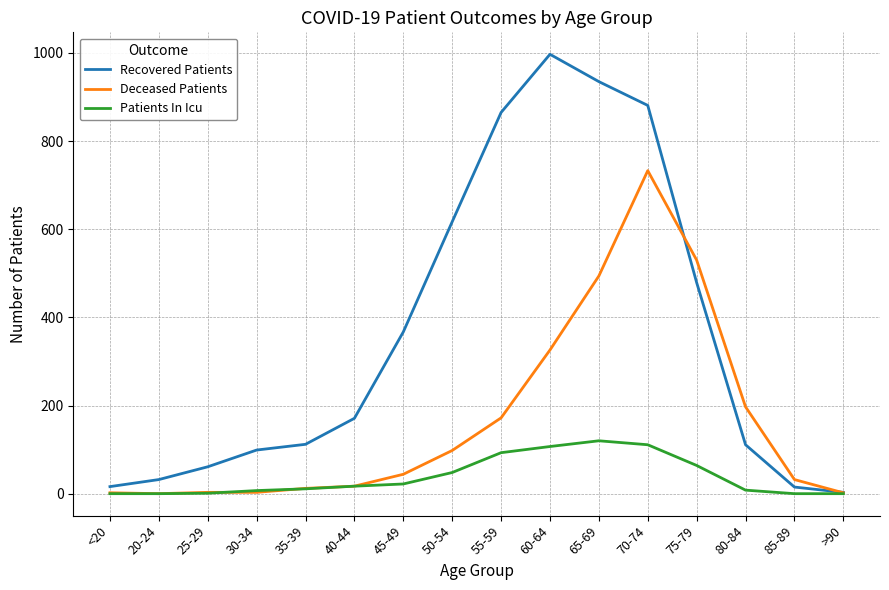

How many lines are shown in the chart?

3